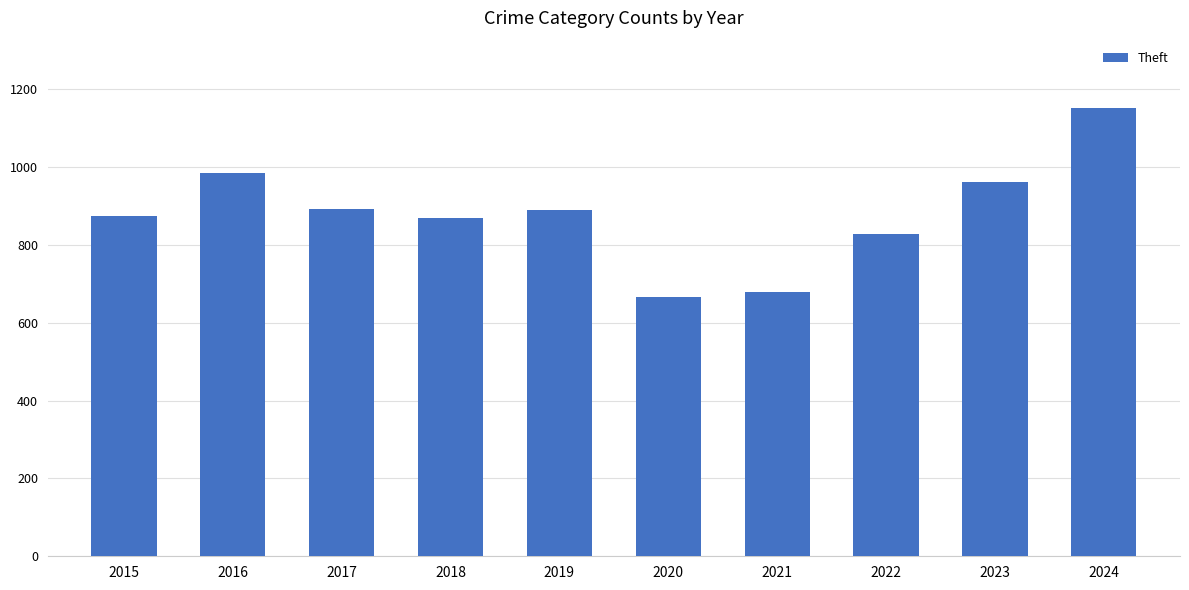

Is it true that the value at 2022 is 542?

False